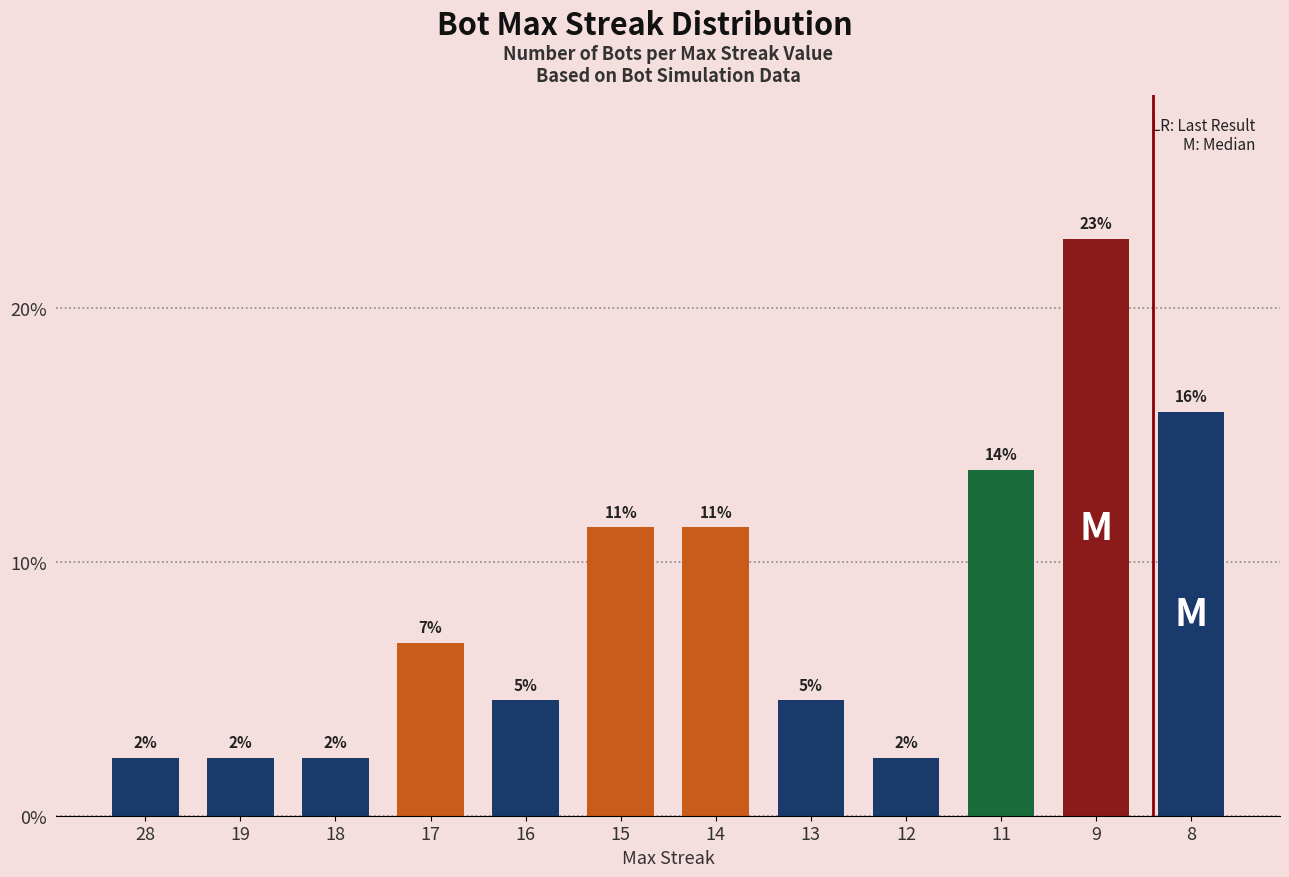

List the labels in order of value, largest first.

9, 8, 11, 15, 14, 17, 16, 13, 28, 19, 18, 12